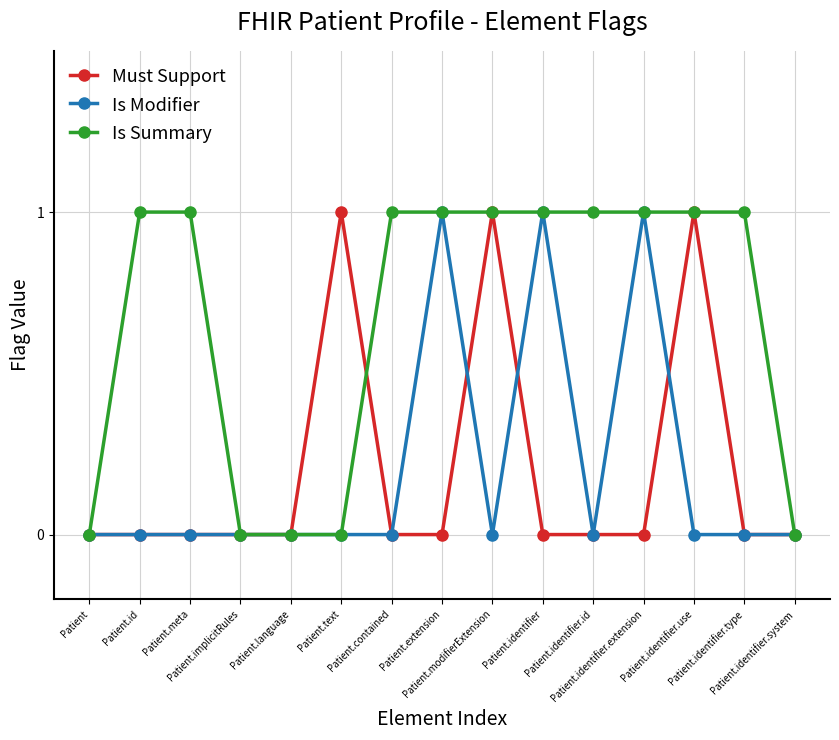

What is the difference between the highest and lowest values at Patient.text?

1